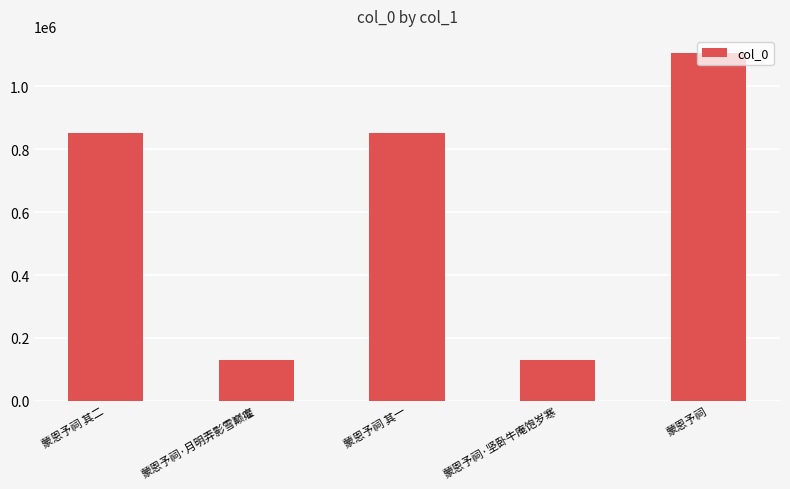

True or false: the data shows 1763763 at 蒙恩予祠.

False